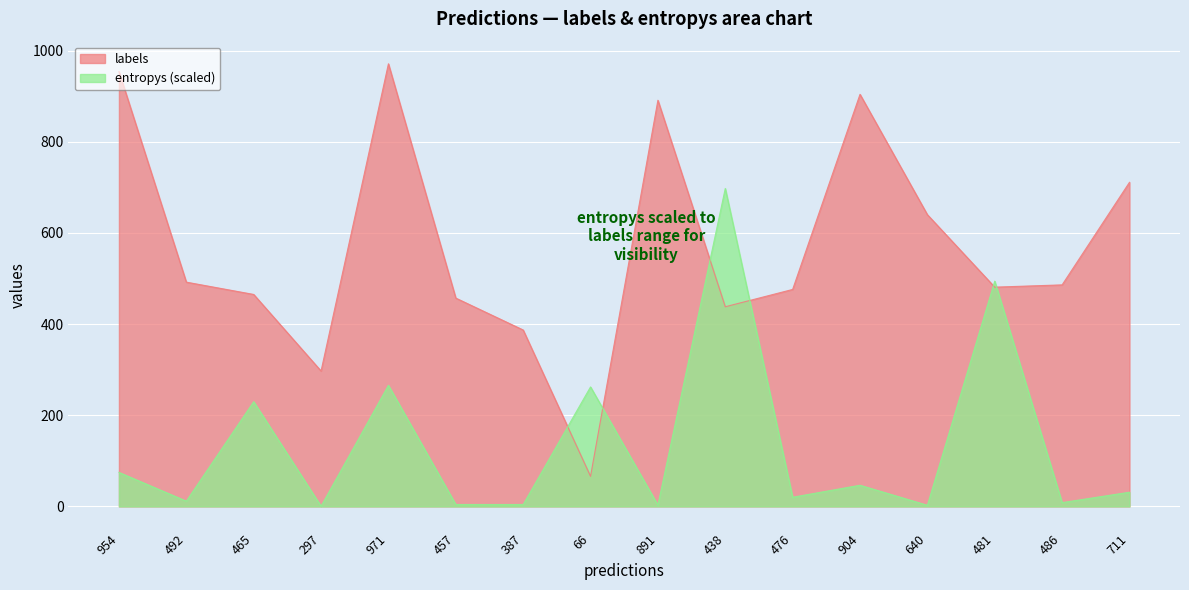

What is the sum of the labels values at 711 and 476?

1187.0